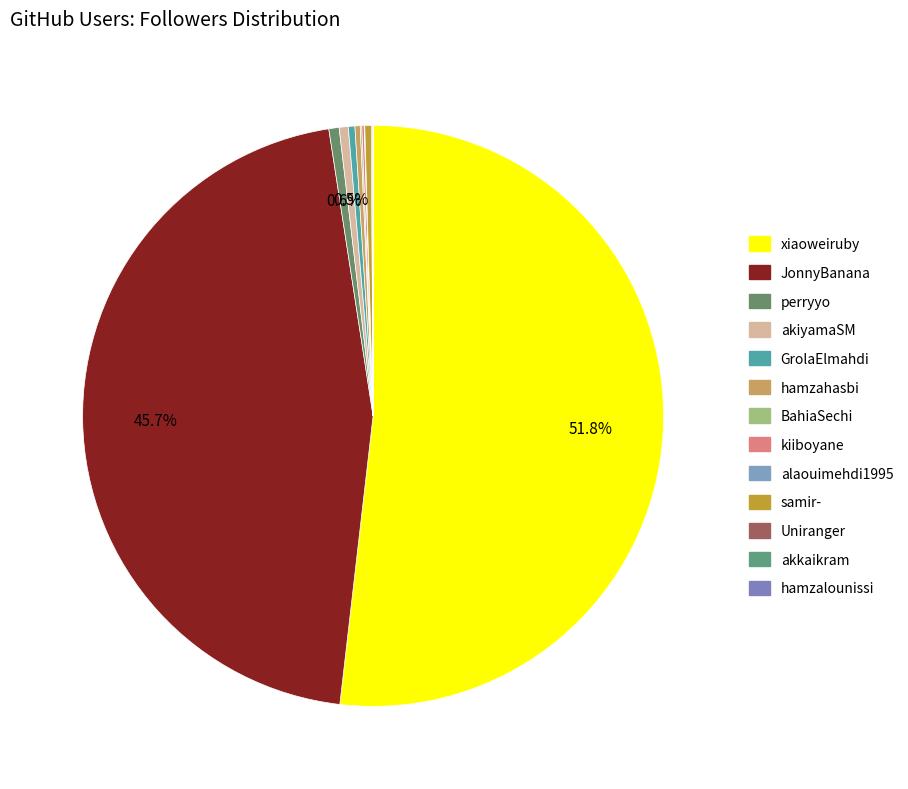

To the nearest percent, what is the difference between the largest and smallest slice percentages?

52%